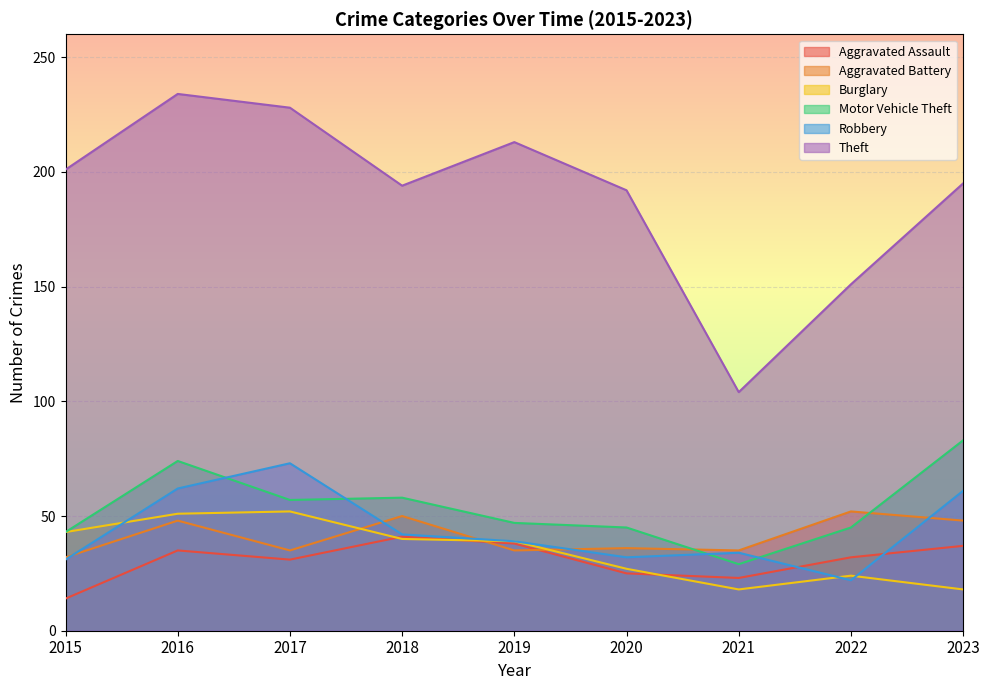

Which series has the largest range (max minus min)?

Theft